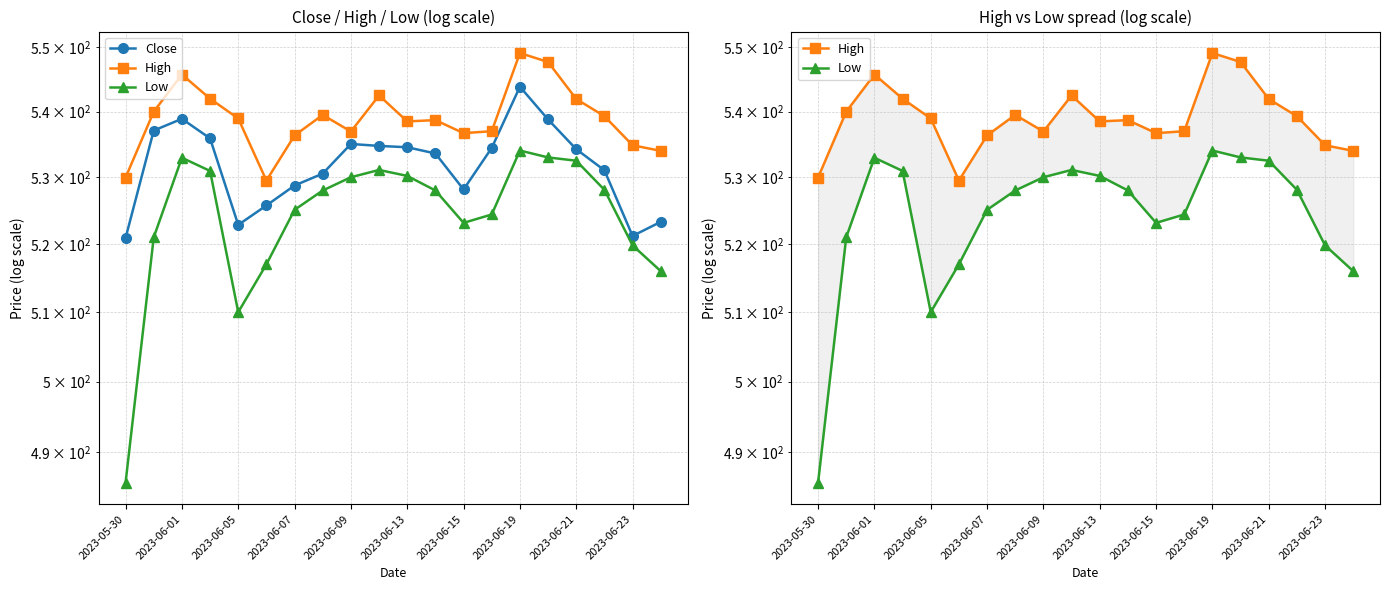

Which label corresponds to the smallest value in the chart?

2023-05-30